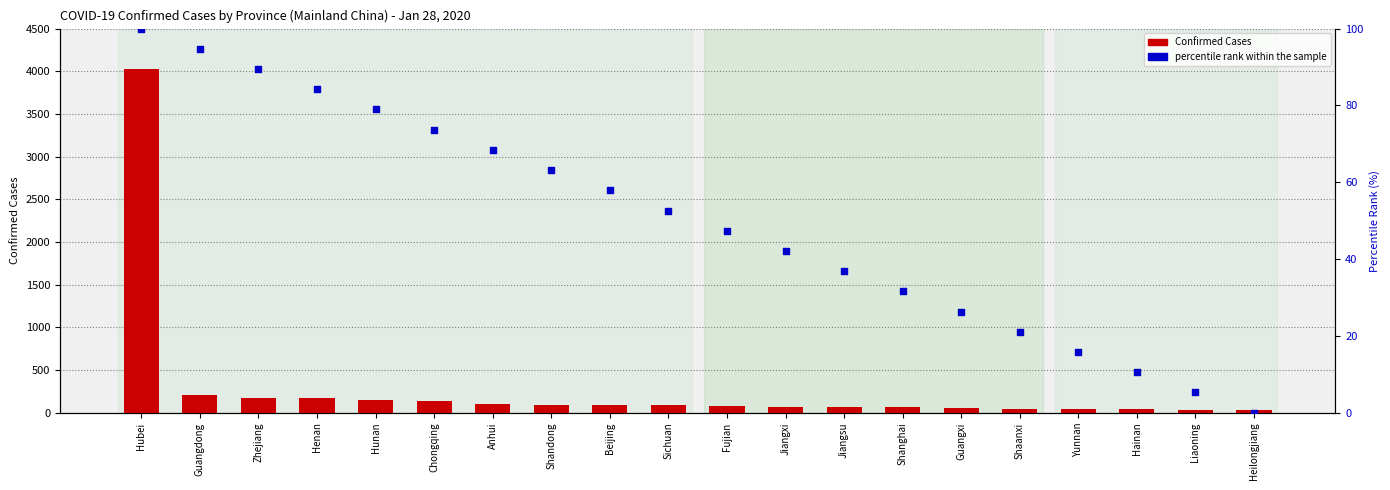

Which series has the largest total across all categories?

Confirmed Cases